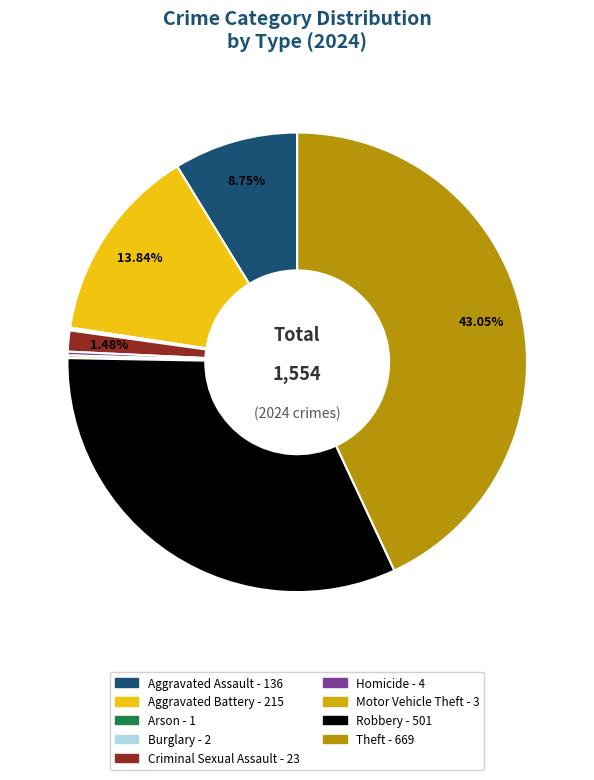

Does Burglary account for over 50% of the chart?

No